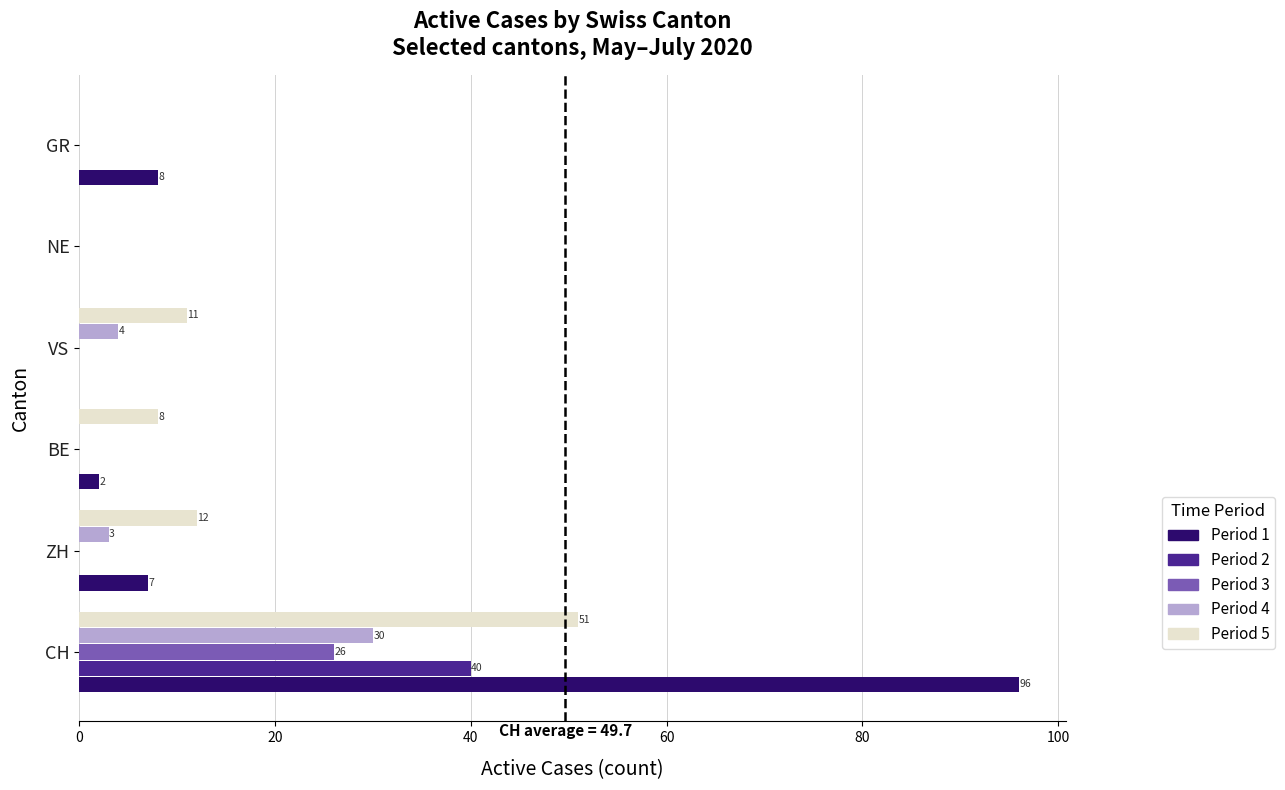

What is the maximum value shown in the chart?

96